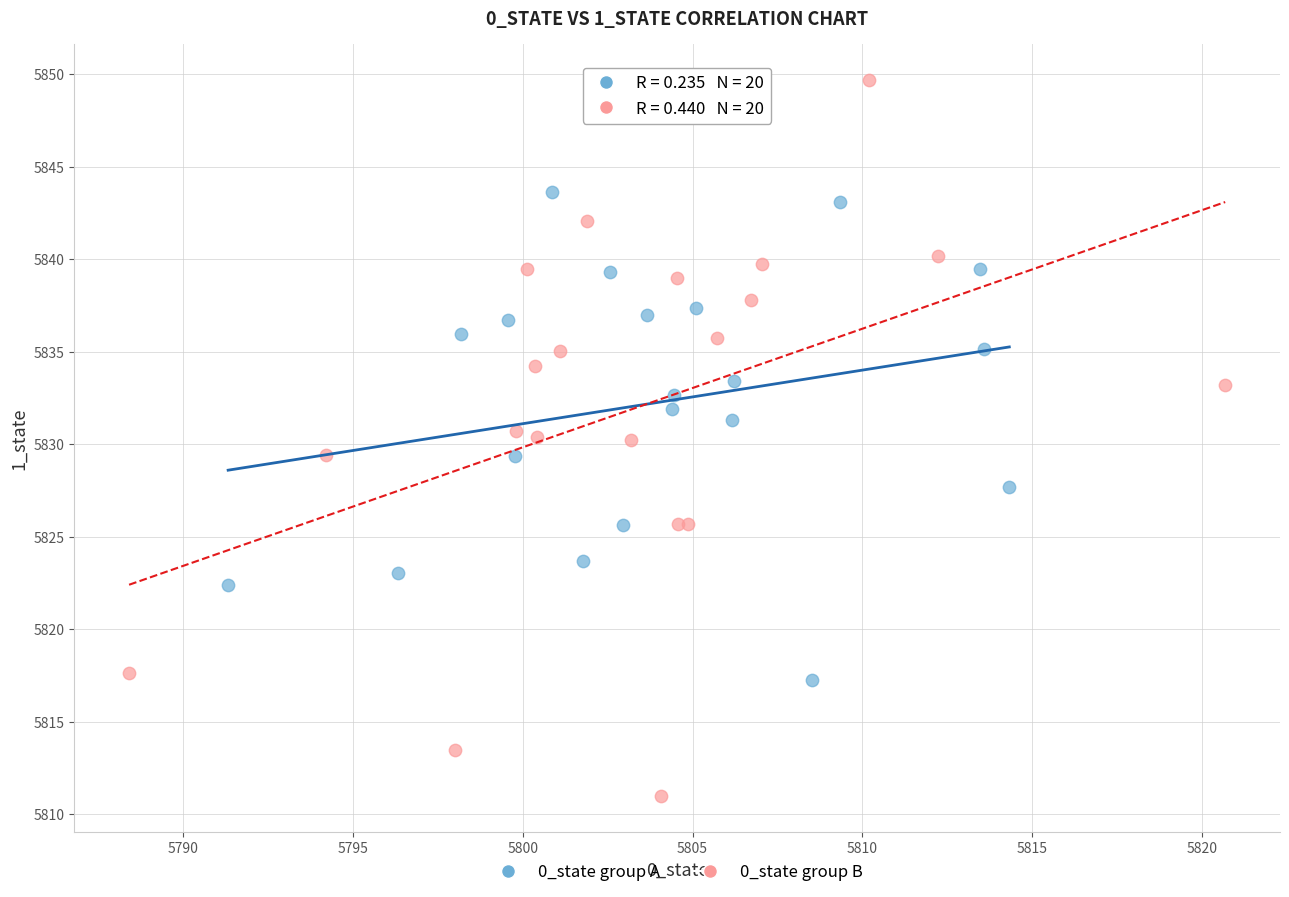

Which series has the widest spread of Y values?

0_state group B